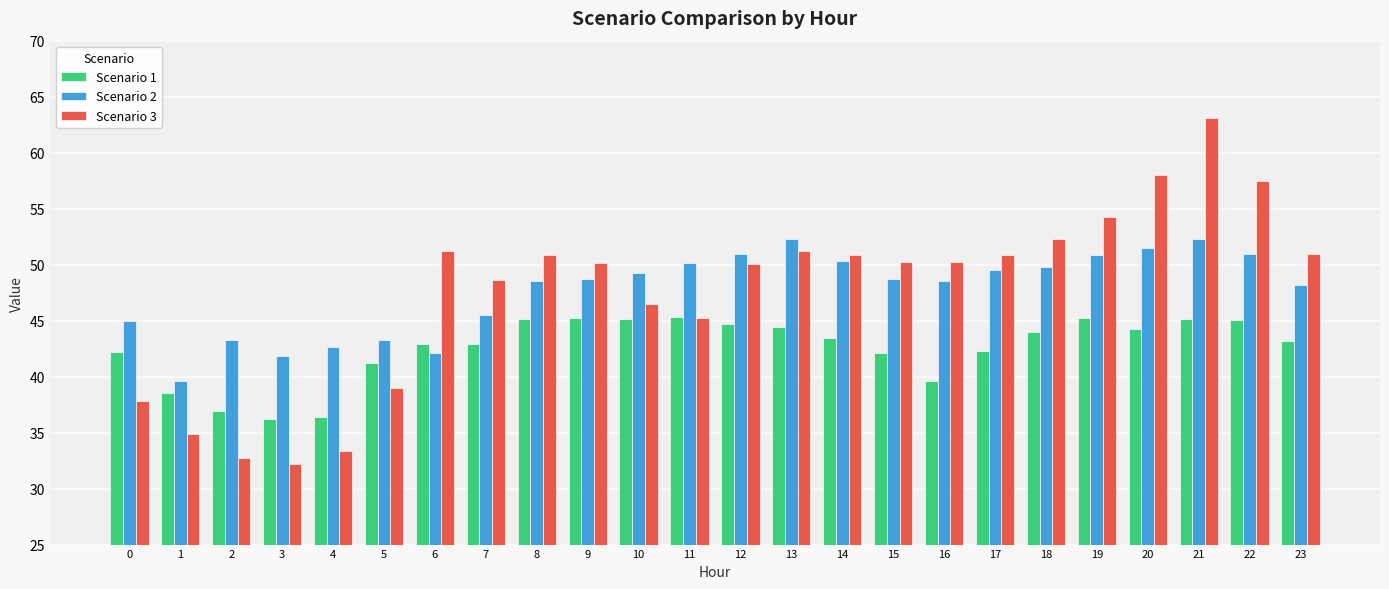

What is the difference between the Scenario 1 values at 8 and 20?

0.9